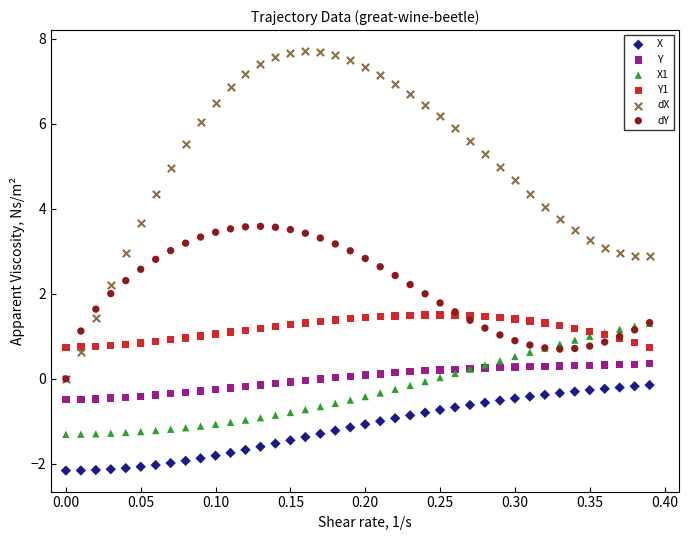

Which series reaches the minimum Y coordinate?

X